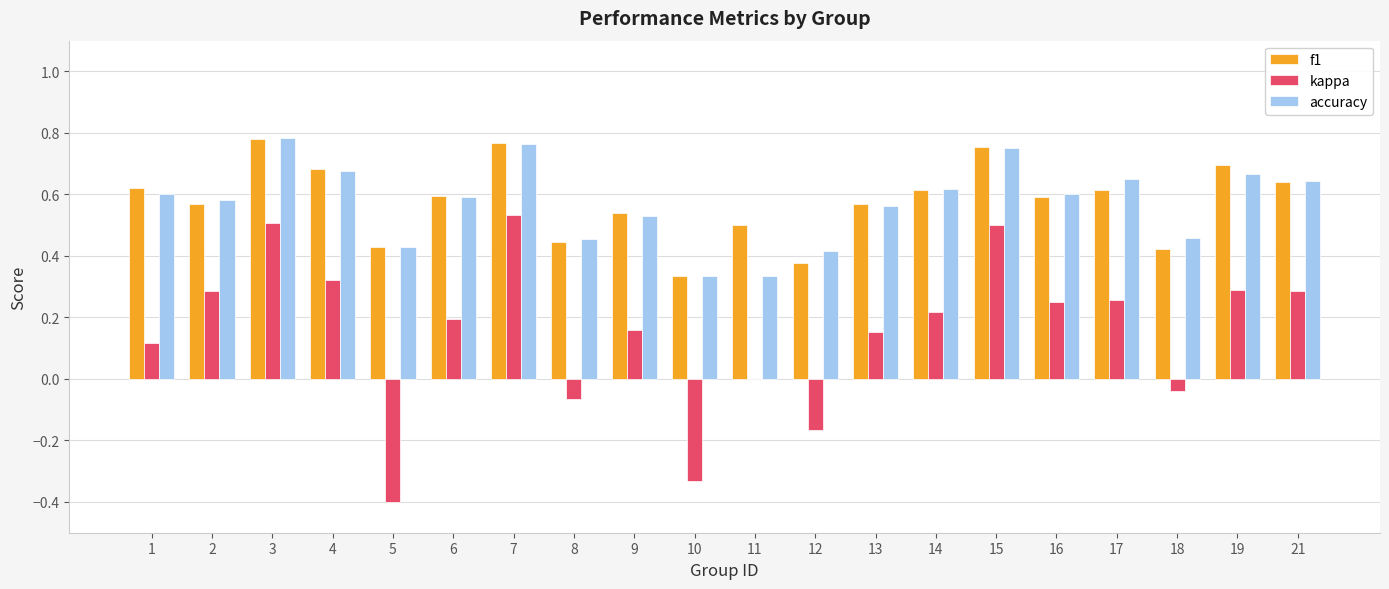

Is it true that kappa equals 0.2 at 6?

True